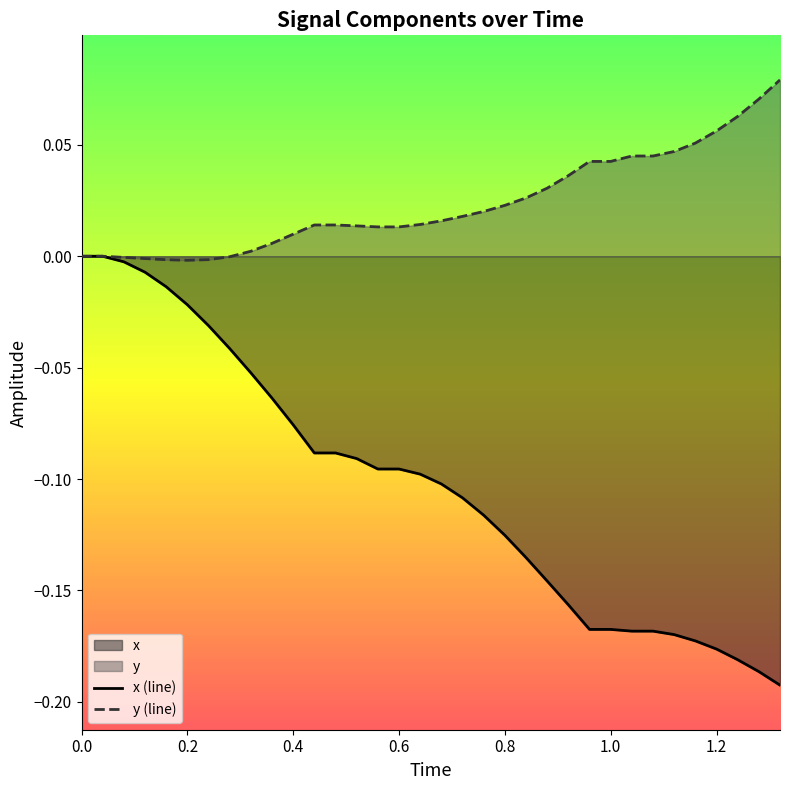

List the series in order of their peak value, highest first.

y (line), x (line)